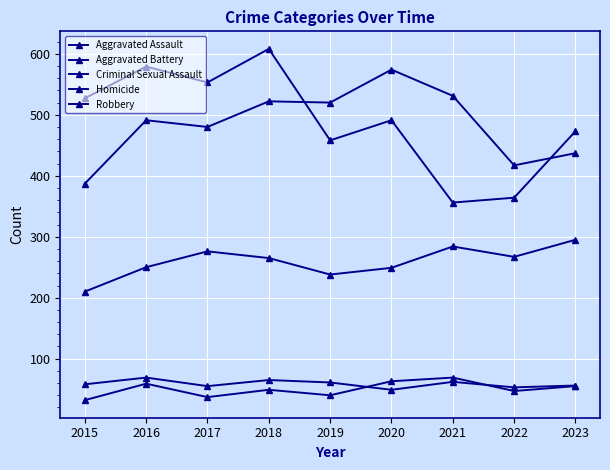

Does the chart have visible grid lines?

Yes